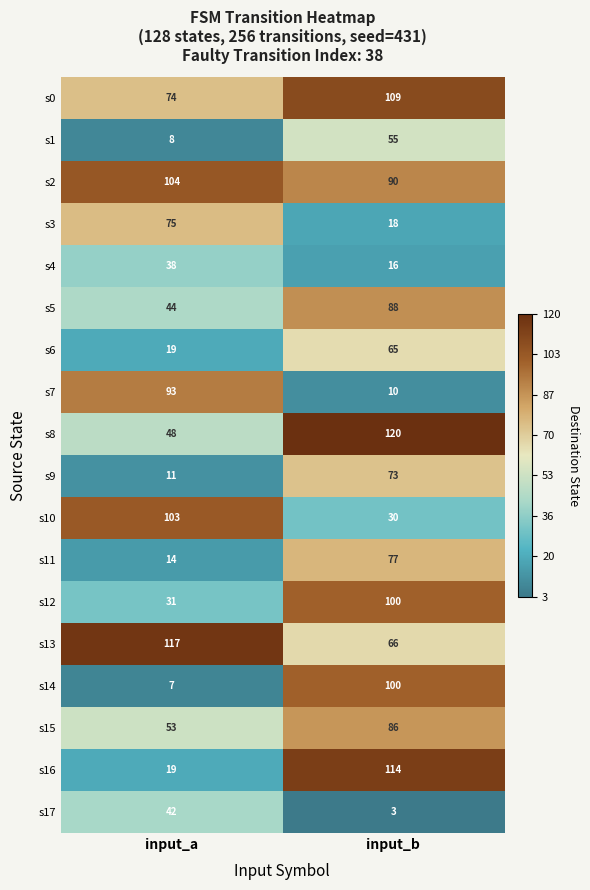

At how many categories does at least one series exceed 21?

2